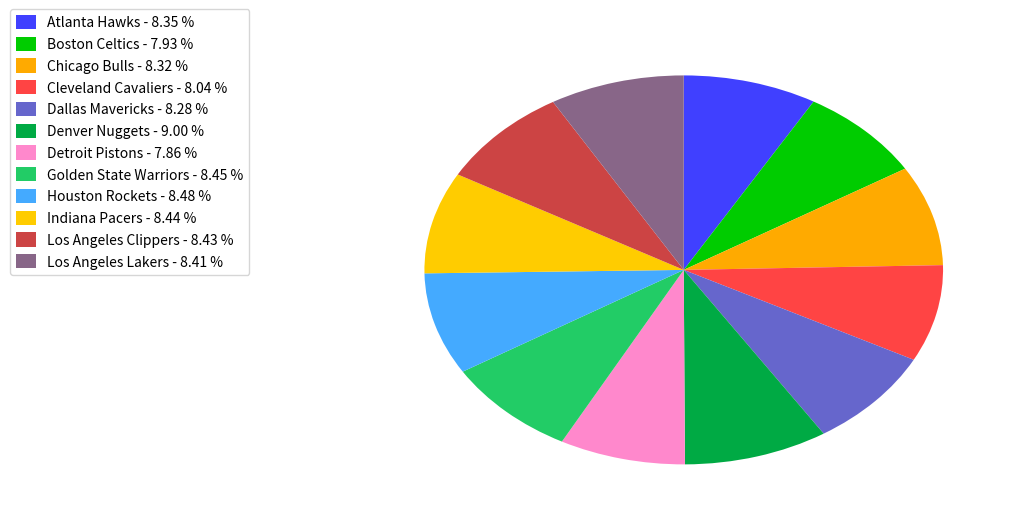

Rank the categories by value from lowest to highest.

Detroit Pistons, Boston Celtics, Cleveland Cavaliers, Dallas Mavericks, Chicago Bulls, Atlanta Hawks, Los Angeles Lakers, Los Angeles Clippers, Indiana Pacers, Golden State Warriors, Houston Rockets, Denver Nuggets